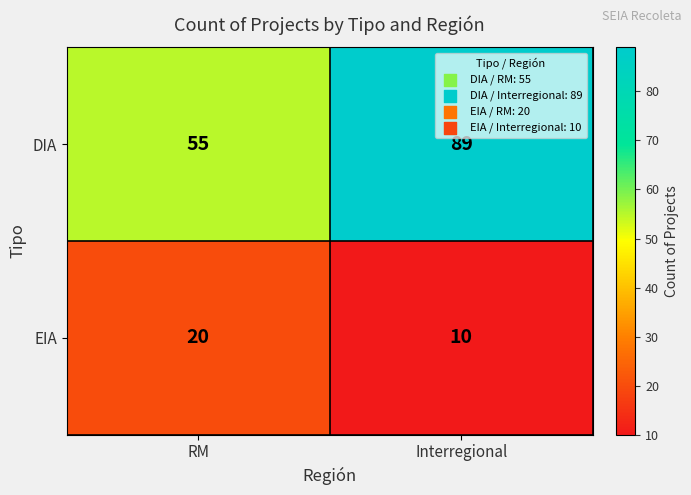

Which series has the largest total across all categories?

DIA